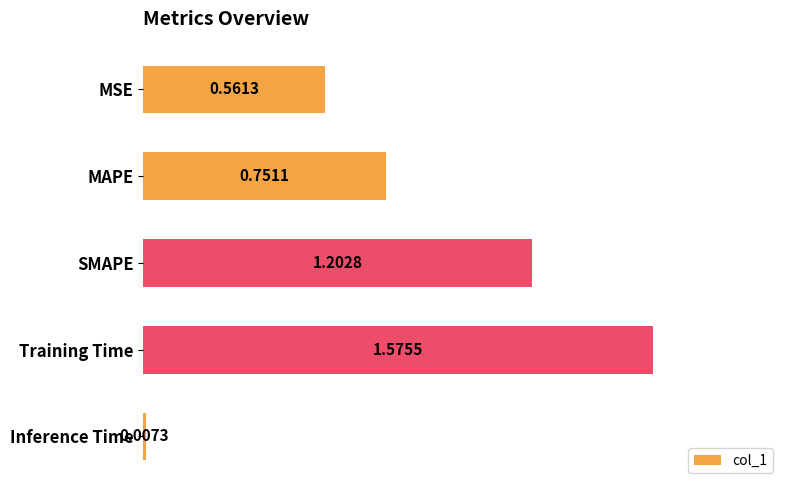

What is the sum of all values?

4.1